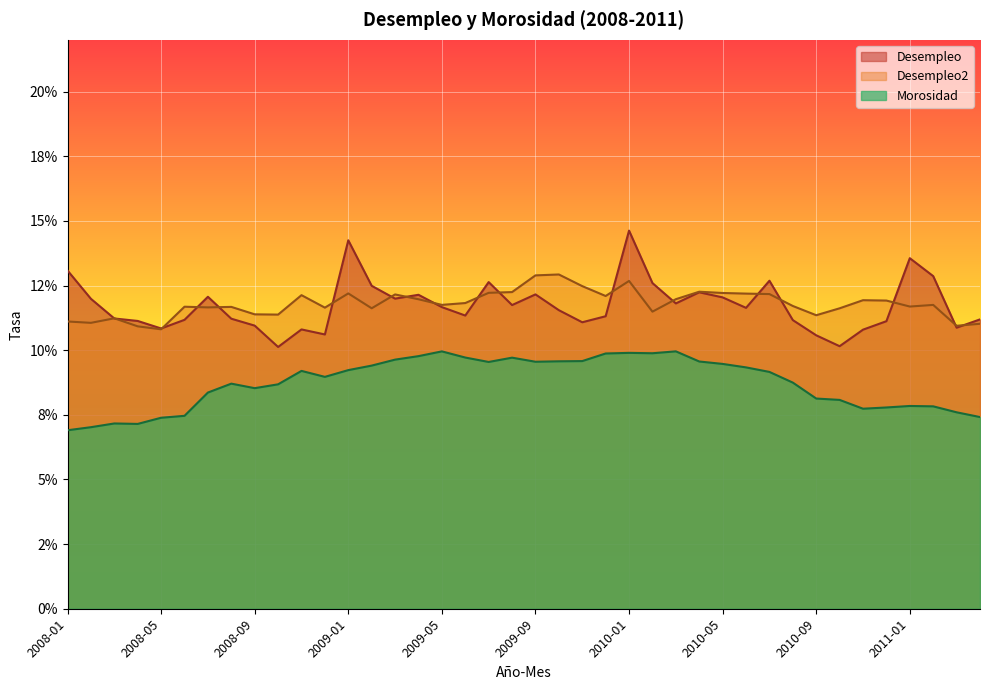

Between 2008-11 and 2009-06, which series saw the biggest shift?

Desempleo